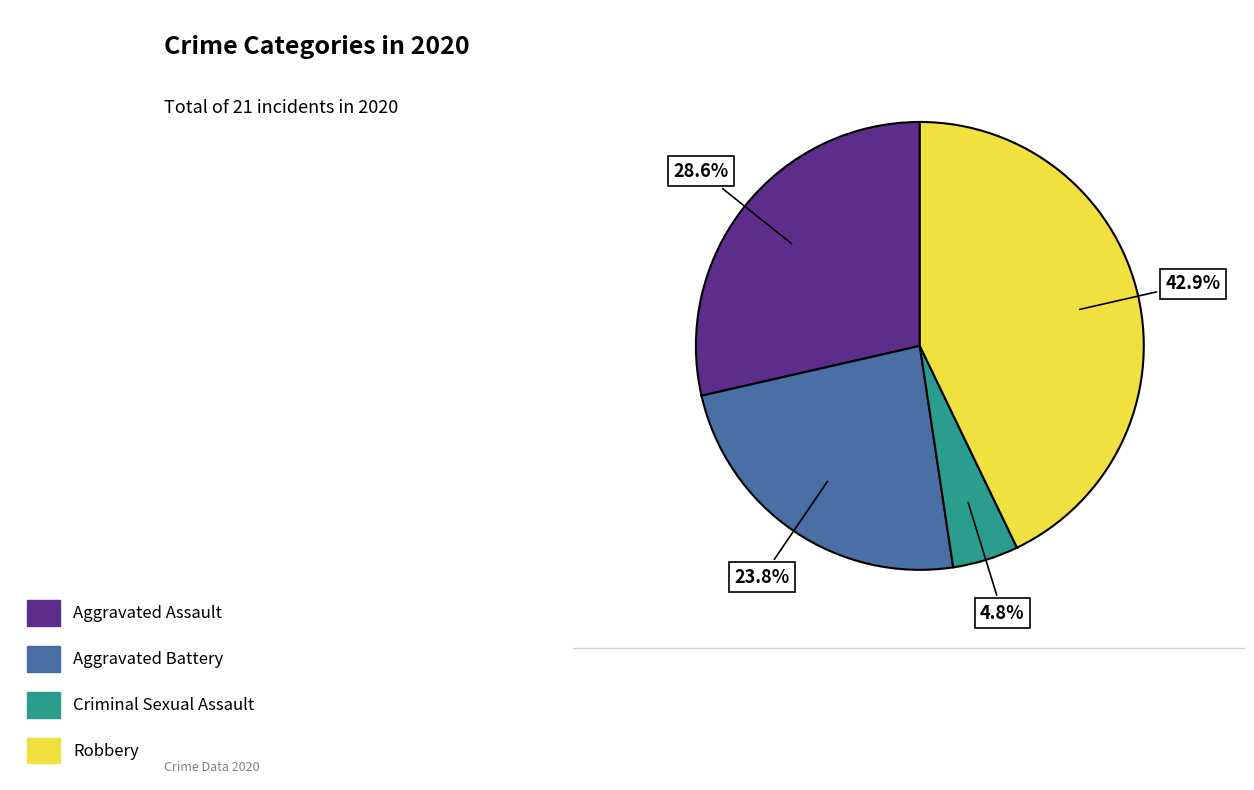

Does any single category account for the majority?

No